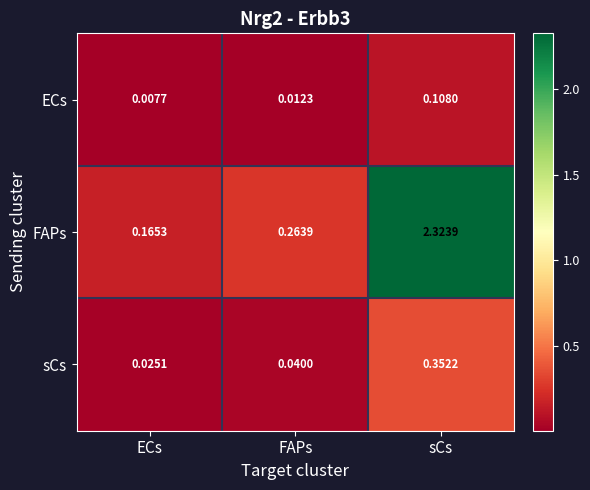

Which series has the largest range (max minus min)?

FAPs